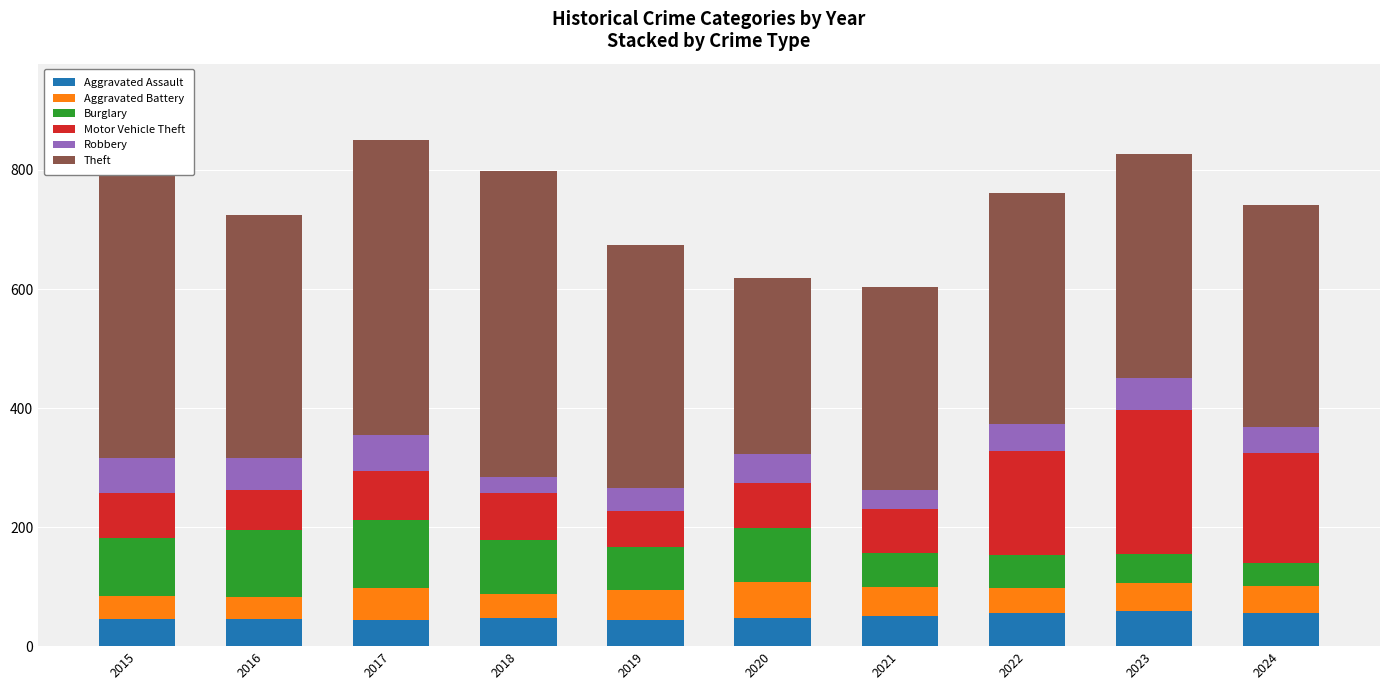

Reading right to left, transcribe all the data shown in this chart.

Aggravated Assault: 2024=56	2023=59	2022=55	2021=50	2020=48	2019=44	2018=48	2017=44	2016=46	2015=46
Aggravated Battery: 2024=45	2023=47	2022=42	2021=49	2020=59	2019=51	2018=39	2017=54	2016=37	2015=38
Burglary: 2024=39	2023=48	2022=56	2021=57	2020=92	2019=72	2018=92	2017=114	2016=112	2015=98
Motor Vehicle Theft: 2024=184	2023=243	2022=175	2021=75	2020=75	2019=60	2018=78	2017=82	2016=67	2015=75
Robbery: 2024=45	2023=53	2022=46	2021=32	2020=48	2019=38	2018=27	2017=60	2016=54	2015=59
Theft: 2024=373	2023=377	2022=388	2021=341	2020=296	2019=409	2018=515	2017=497	2016=409	2015=515